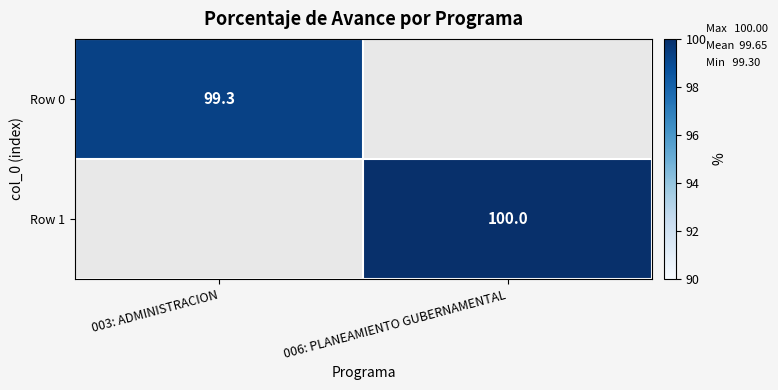

Count the number of categories in the chart.

2